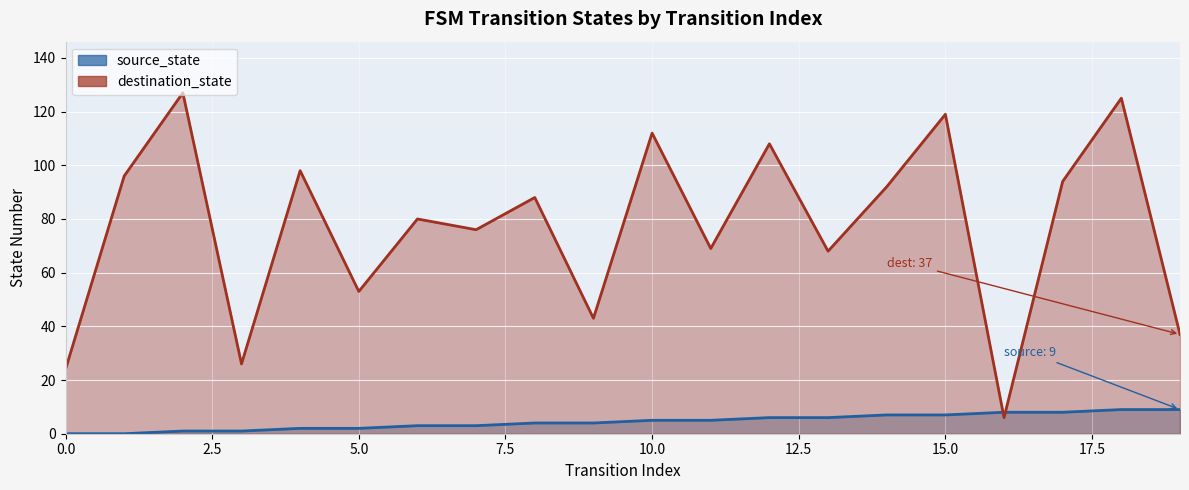

How many intersections are there between destination_state and source_state?

2